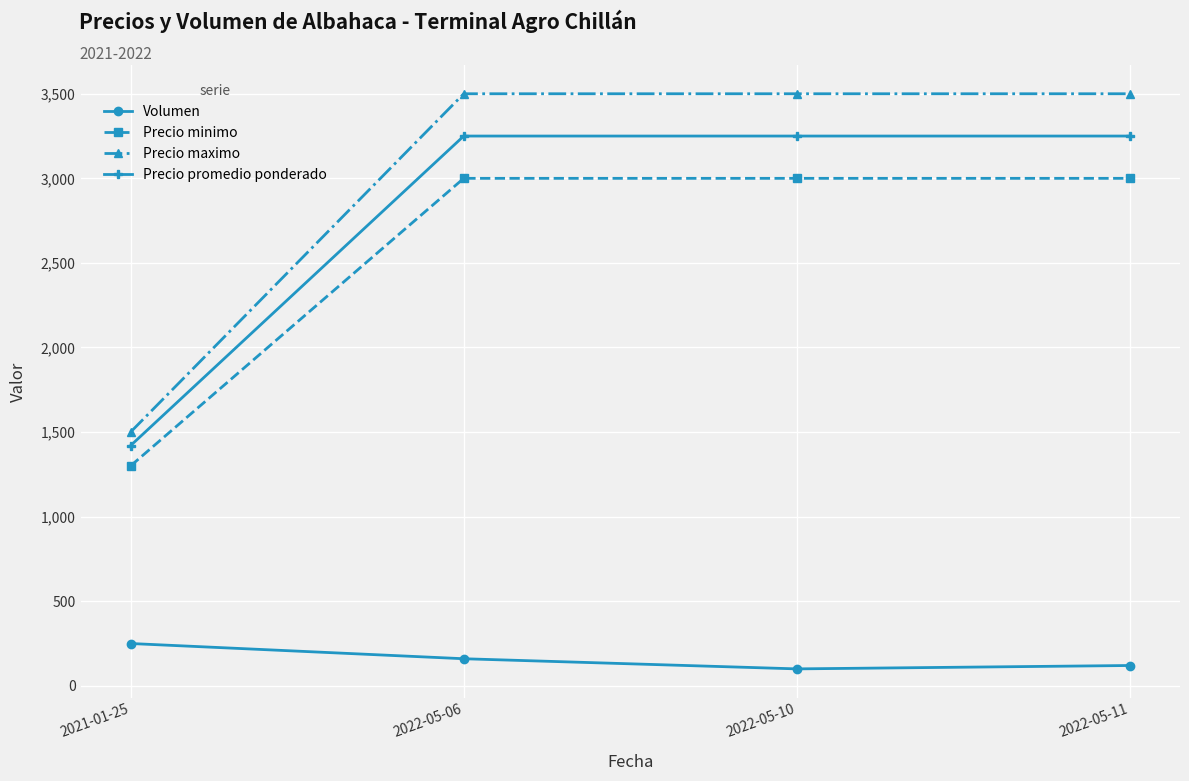

Is the value of Volumen at 2021-01-25 greater than the value of Precio minimo at 2021-01-25?

No